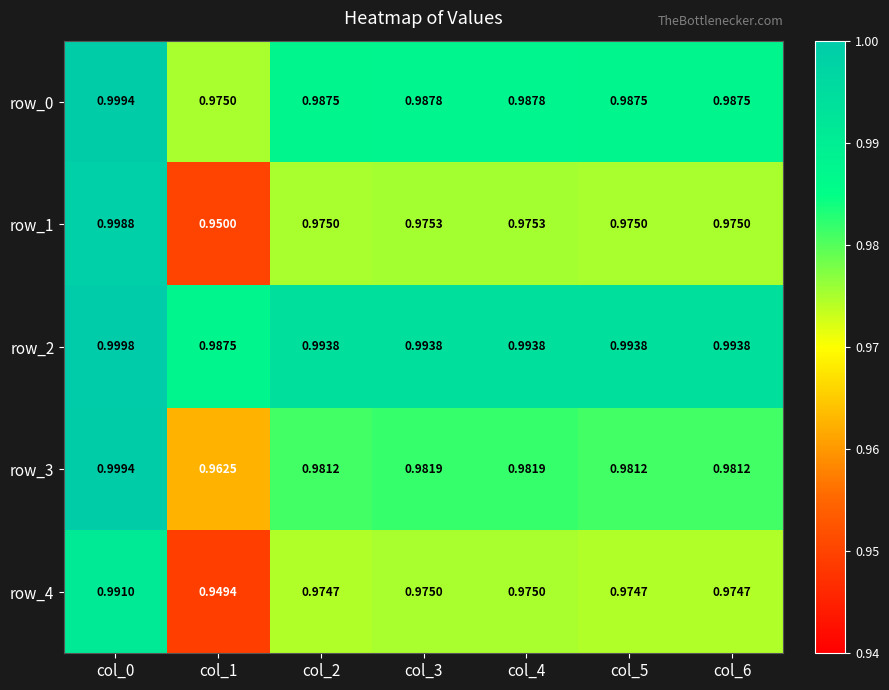

The value of row_1 at col_5 is 1.6. True or false?

False